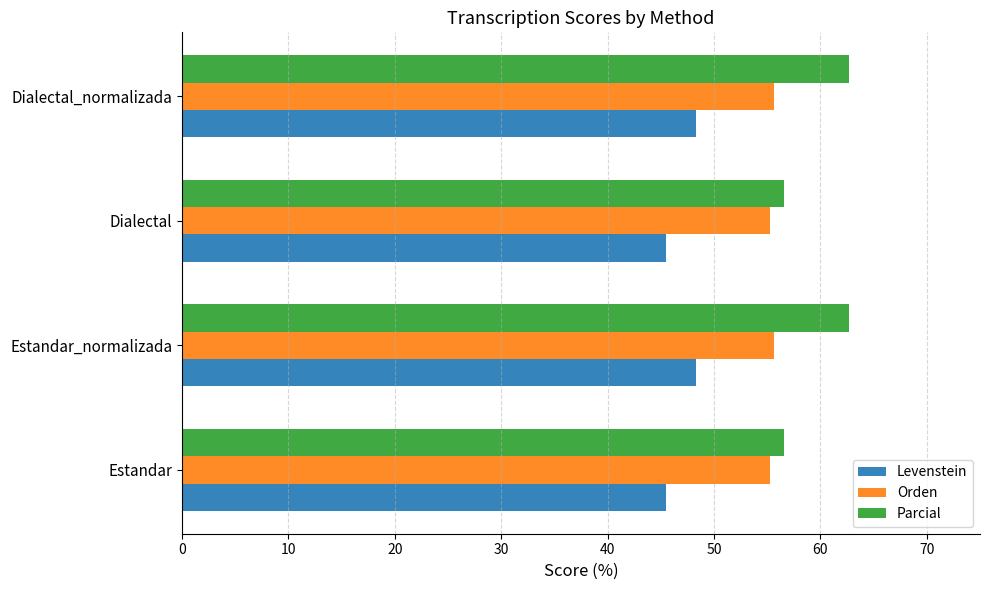

List the series in order of their peak value, lowest first.

Levenstein, Orden, Parcial